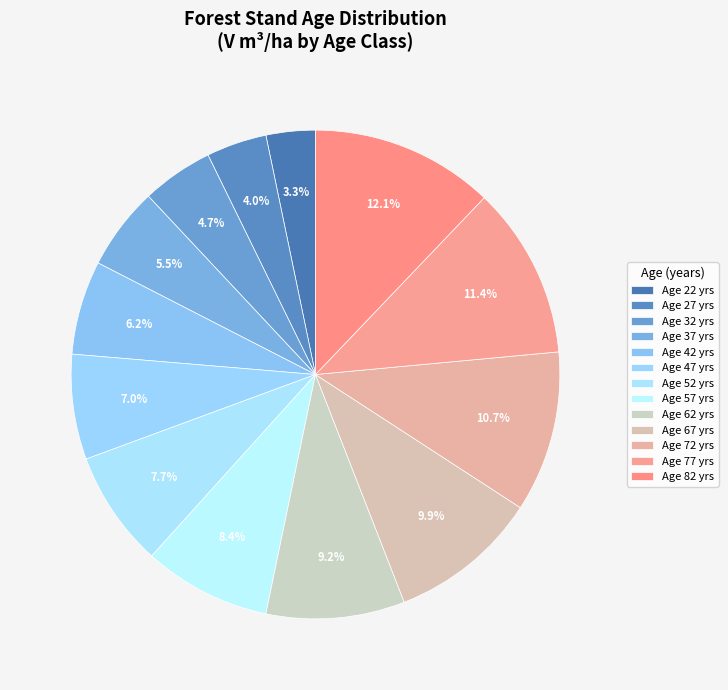

How many slices are in this pie chart?

13